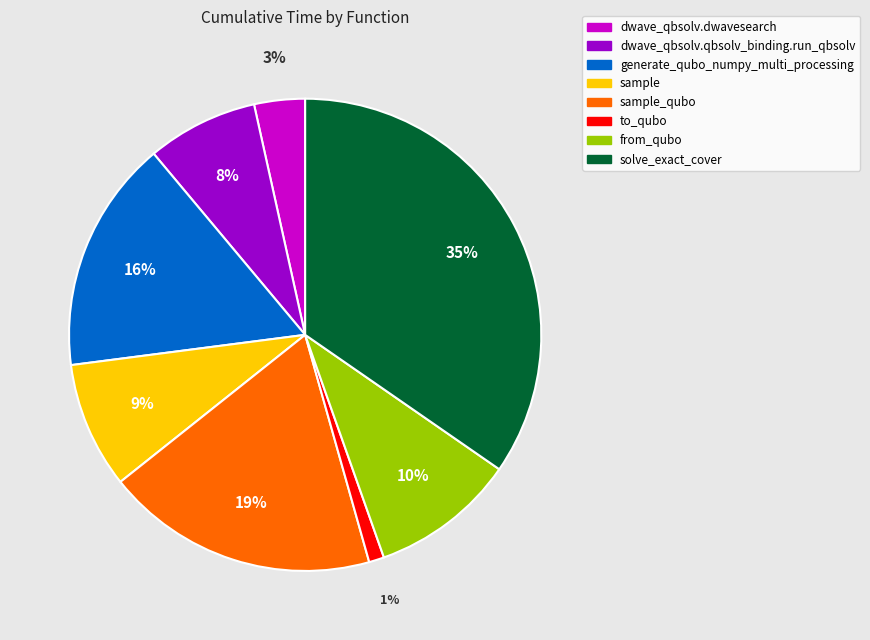

How many segments does this pie chart have?

8